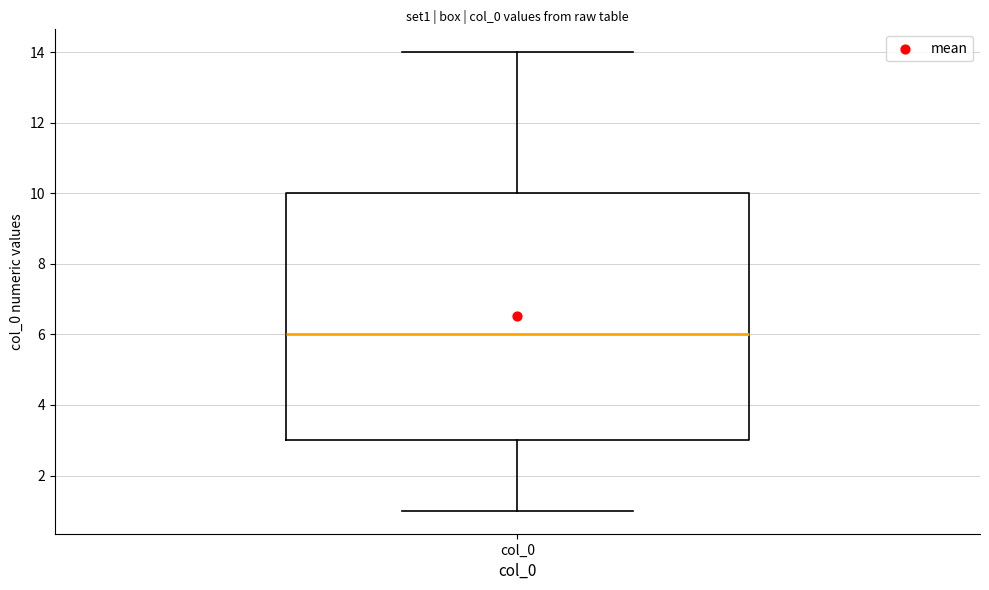

Transcribe this box plot: give where the median line is, the range the box spans, and where the two whiskers end, as read against the y-axis. The values are not printed on the chart, so give them approximately, as read against the axis.

median 6, box 3 to 10, whiskers 1 to 14